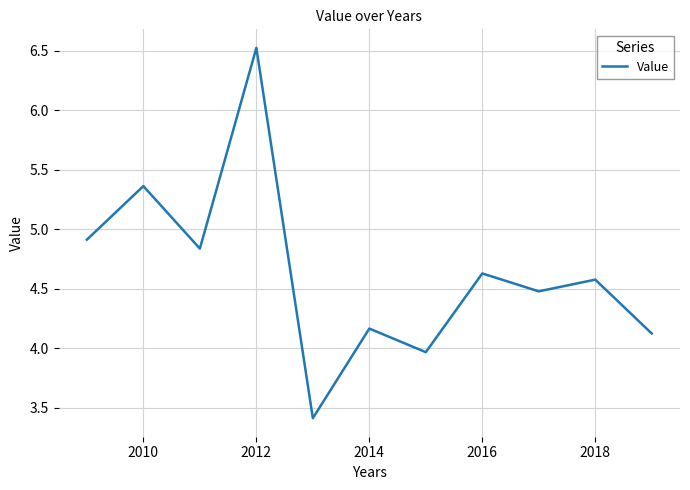

What is the difference between the maximum and minimum values?

3.1